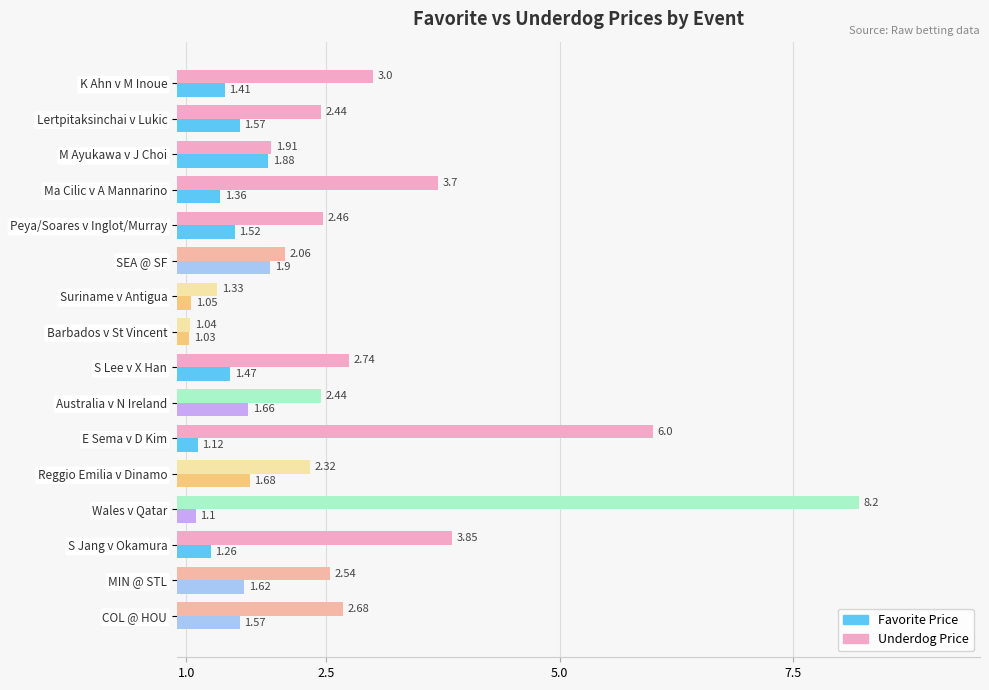

Which category has the highest value across all series?

Wales v Qatar